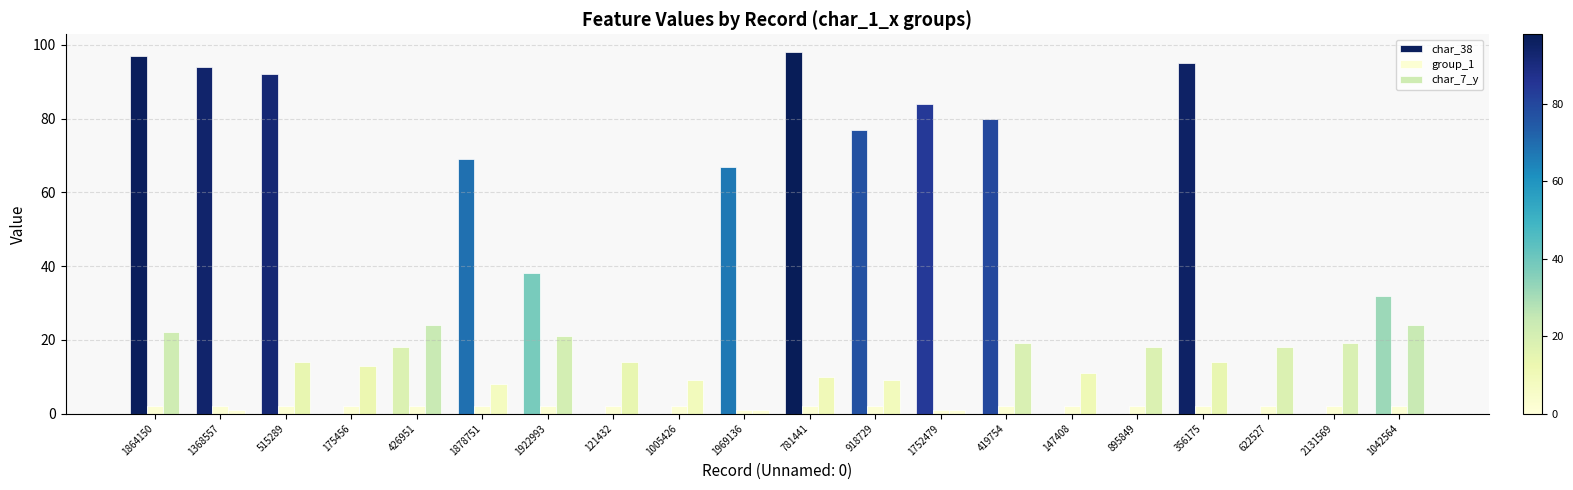

What is the difference between the second highest and minimum values in the group_1 series?

1